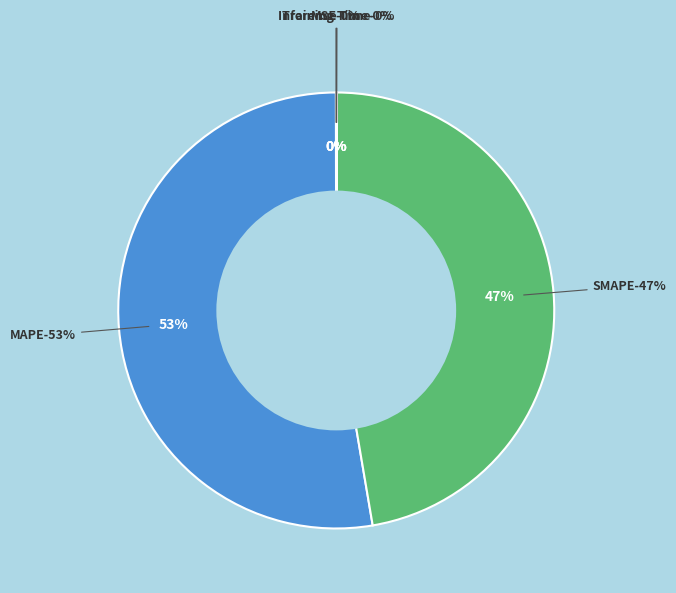

To the nearest percent, what portion does MAPE represent?

53%